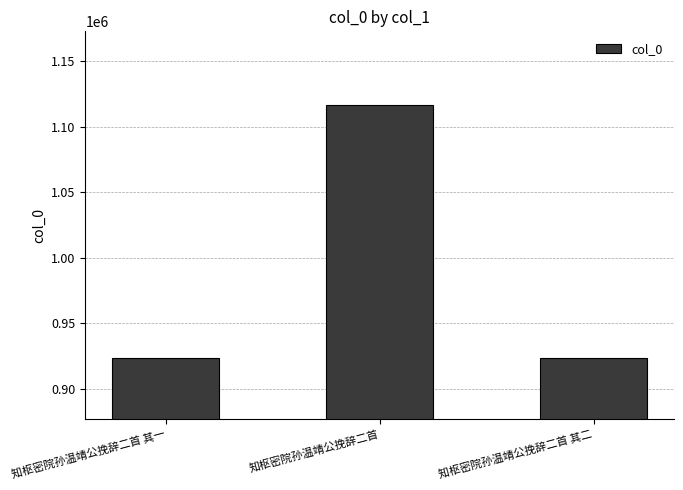

True or false: the data shows 423569 at 知枢密院孙温靖公挽辞二首 其二.

False